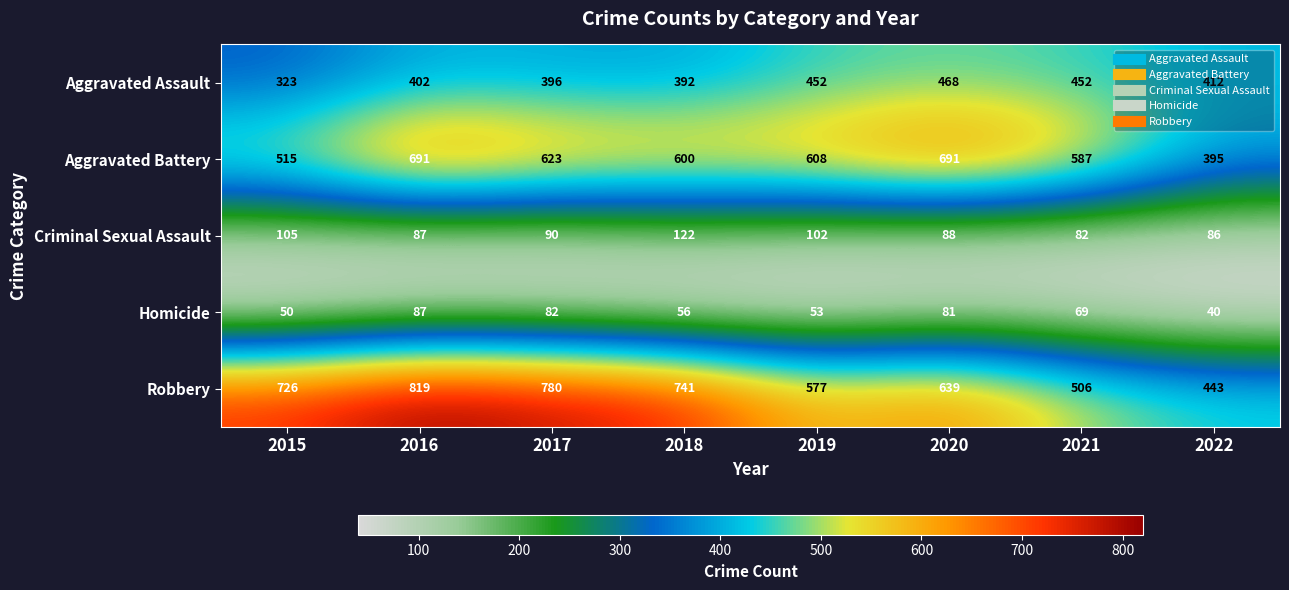

Which series has the largest range (max minus min)?

Robbery